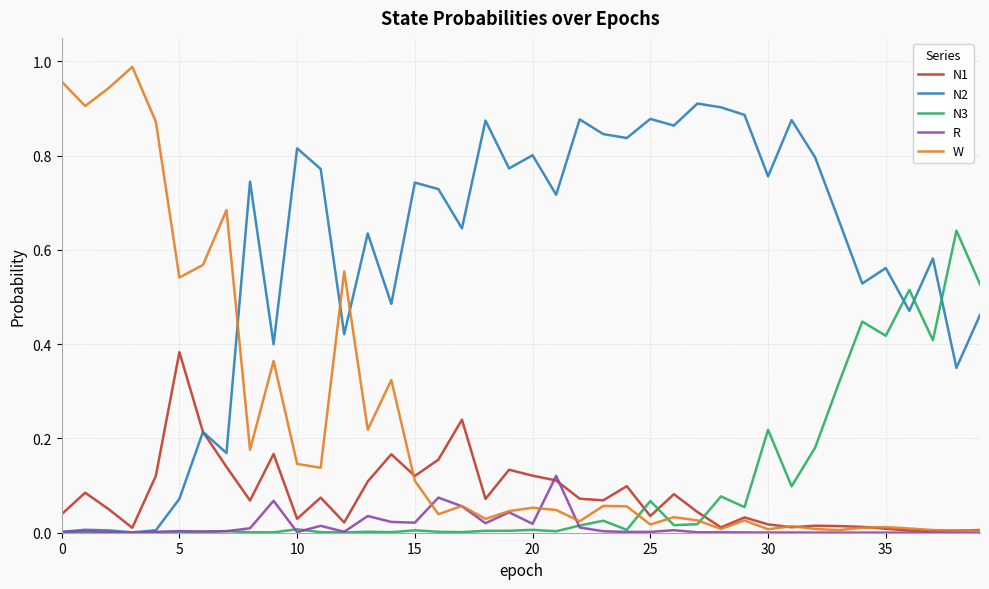

Which series ends up on top after the final intersection of W and N2?

N2